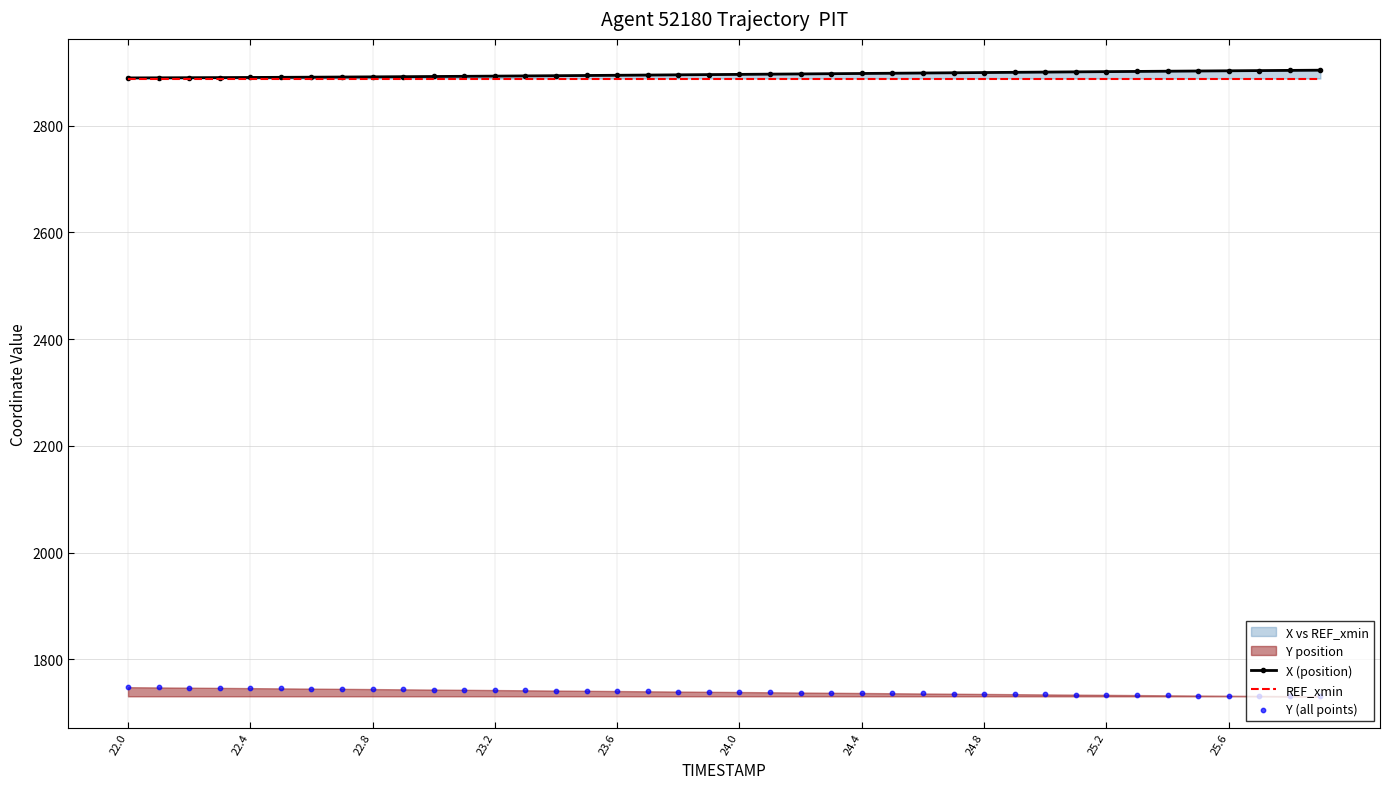

Which series has the largest Y range (max minus min)?

Y (all points)